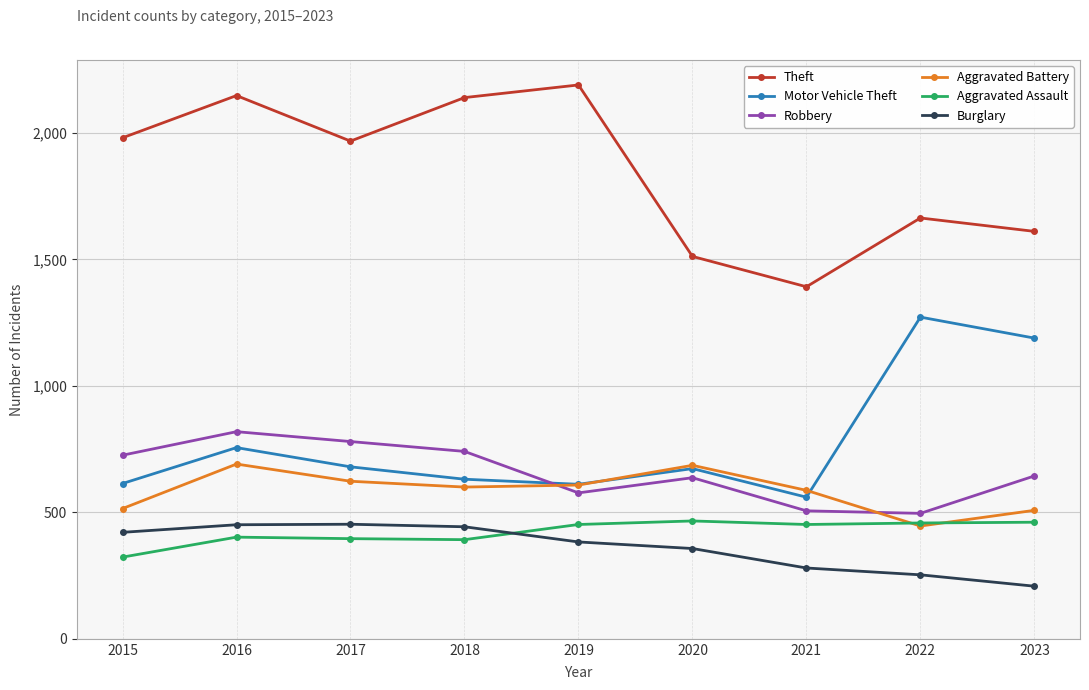

What is the difference between the Motor Vehicle Theft values at 2023 and 2017?

509